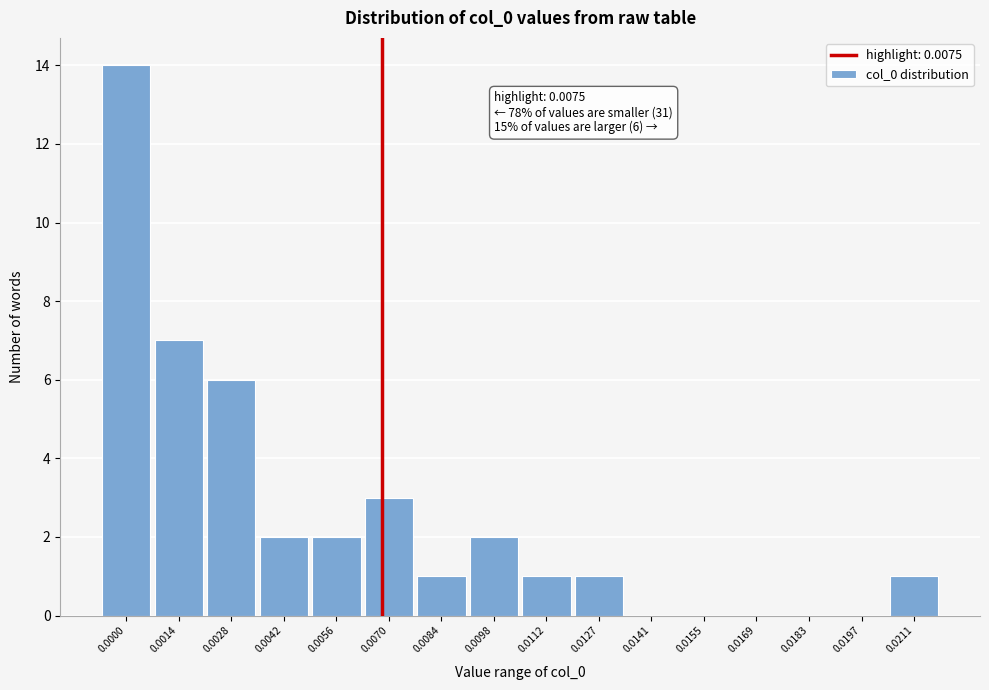

Reading left to right, what are all the values shown in this chart?

0.0000=14	0.0014=7	0.0028=6	0.0042=2	0.0056=2	0.0070=3	0.0084=1	0.0098=2	0.0112=1	0.0127=1	0.0141=0	0.0155=0	0.0169=0	0.0183=0	0.0197=0	0.0211=1